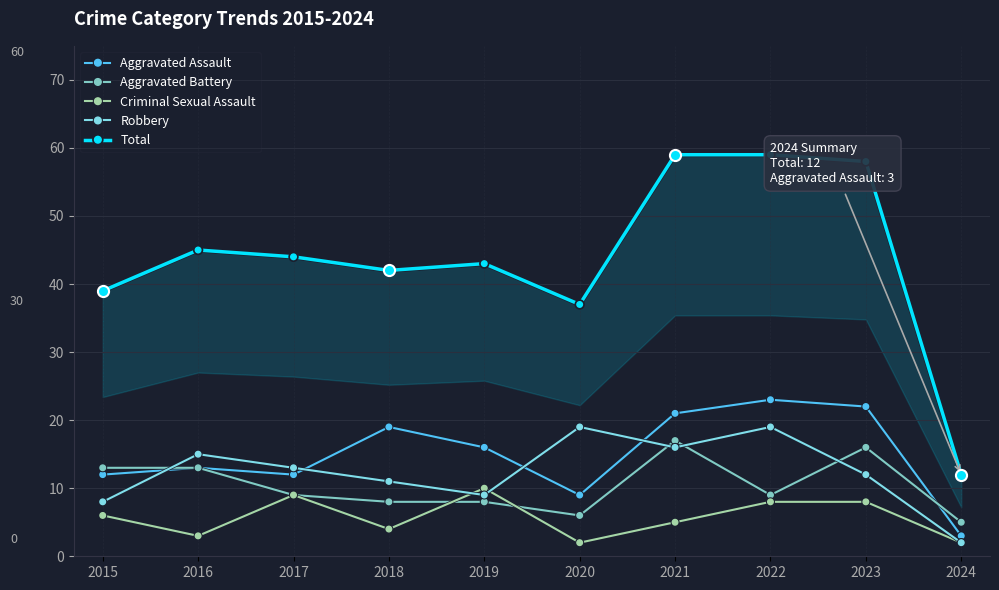

Reading left to right, list all the values displayed in this chart.

Aggravated Assault: 2015=12	2016=13	2017=12	2018=19	2019=16	2020=9	2021=21	2022=23	2023=22	2024=3
Aggravated Battery: 2015=13	2016=13	2017=9	2018=8	2019=8	2020=6	2021=17	2022=9	2023=16	2024=5
Criminal Sexual Assault: 2015=6	2016=3	2017=9	2018=4	2019=10	2020=2	2021=5	2022=8	2023=8	2024=2
Robbery: 2015=8	2016=15	2017=13	2018=11	2019=9	2020=19	2021=16	2022=19	2023=12	2024=2
Total: 2015=39	2016=45	2017=44	2018=42	2019=43	2020=37	2021=59	2022=59	2023=58	2024=12